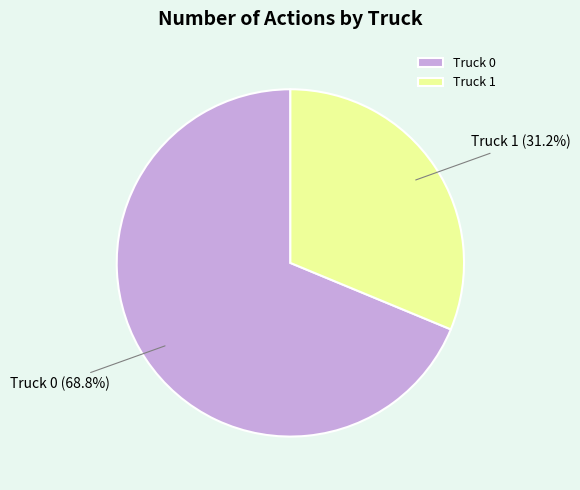

Do Truck 0 and Truck 1 together represent more than half of the pie?

Yes